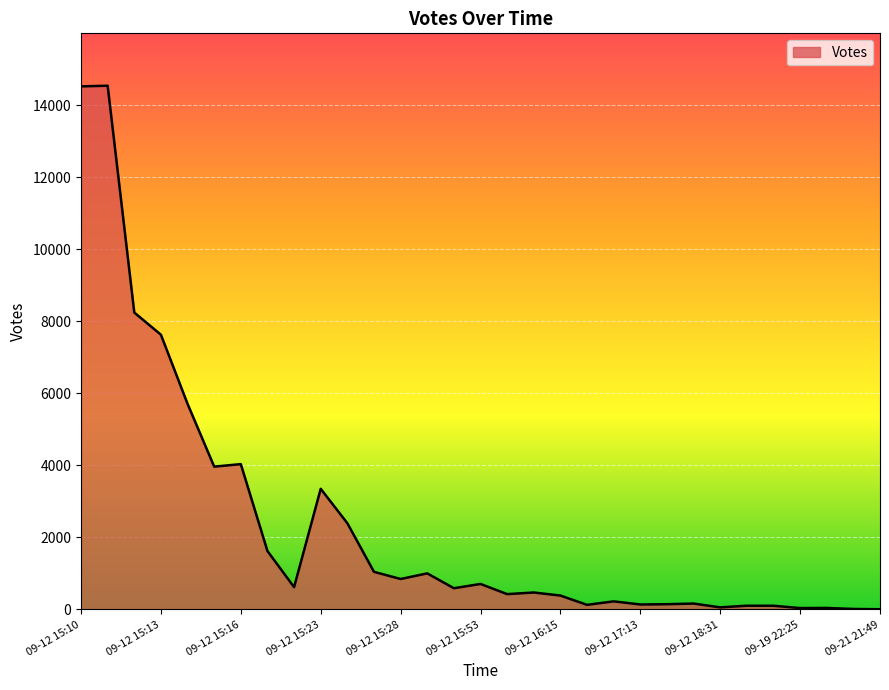

What is the difference between the maximum and minimum values?

14536